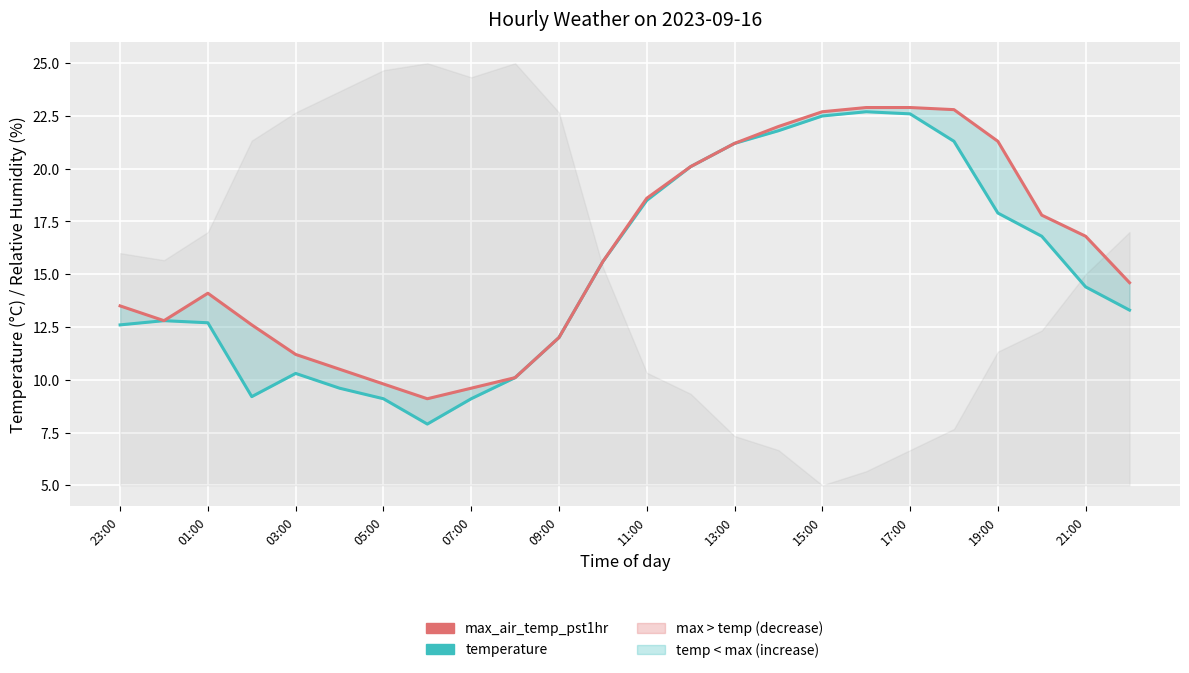

True or false: temperature and max_air_temp_pst1hr cross at least once.

False